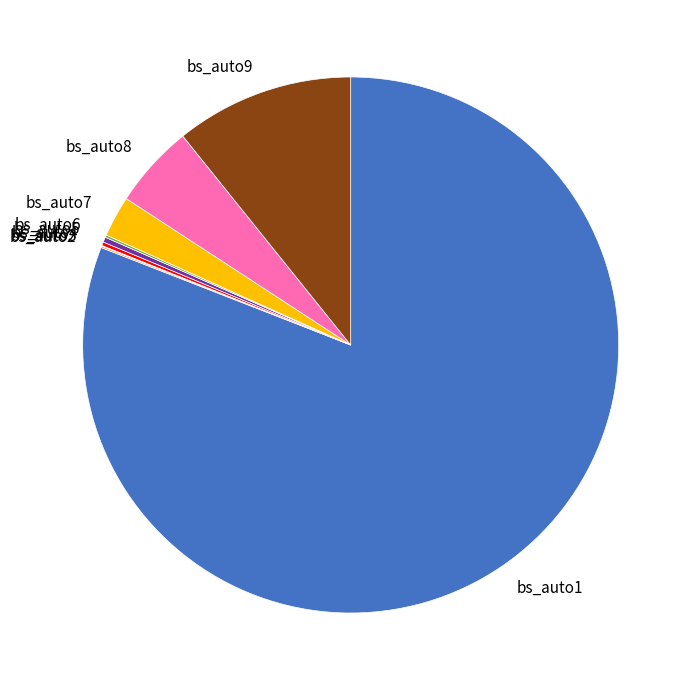

What is the majority slice?

bs_auto1